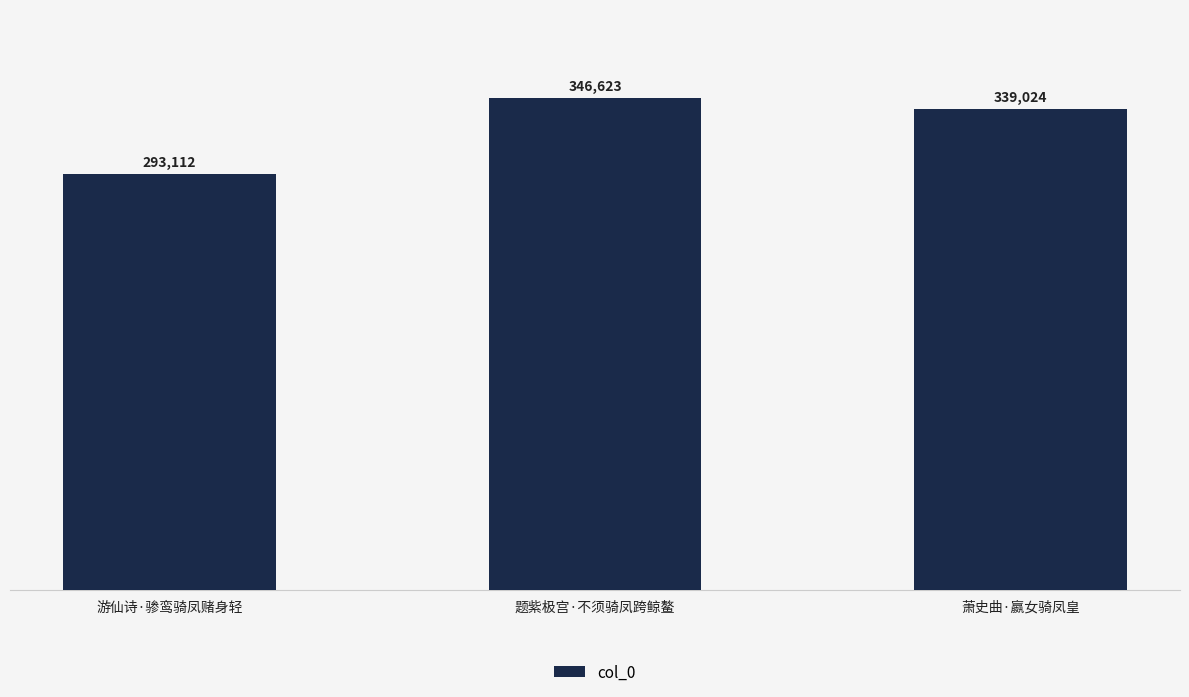

Reading right to left, extract all data points from this chart.

339024	346623	293112